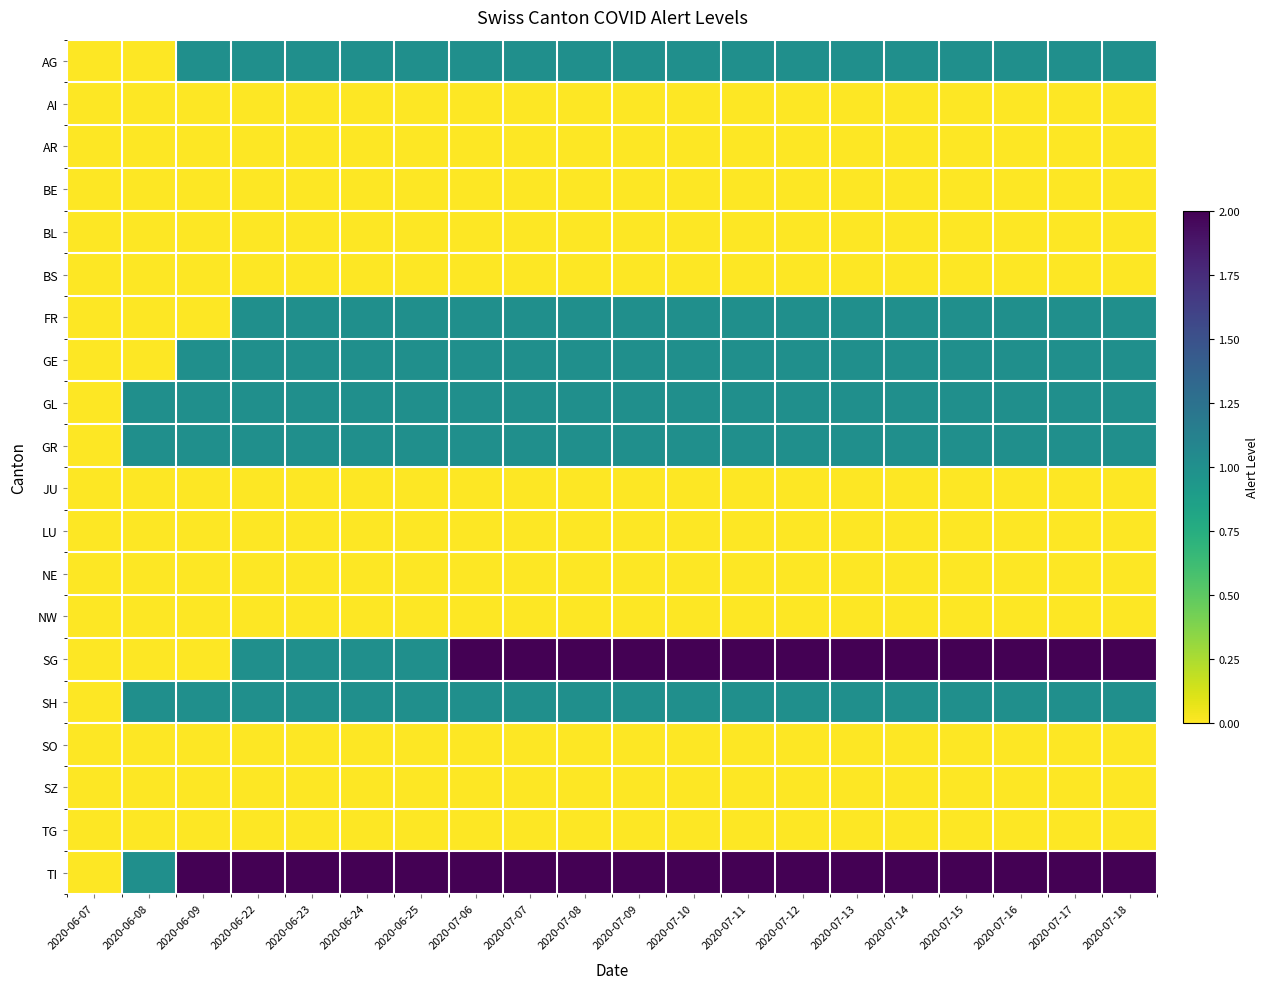

Which series has the largest range (max minus min)?

SG